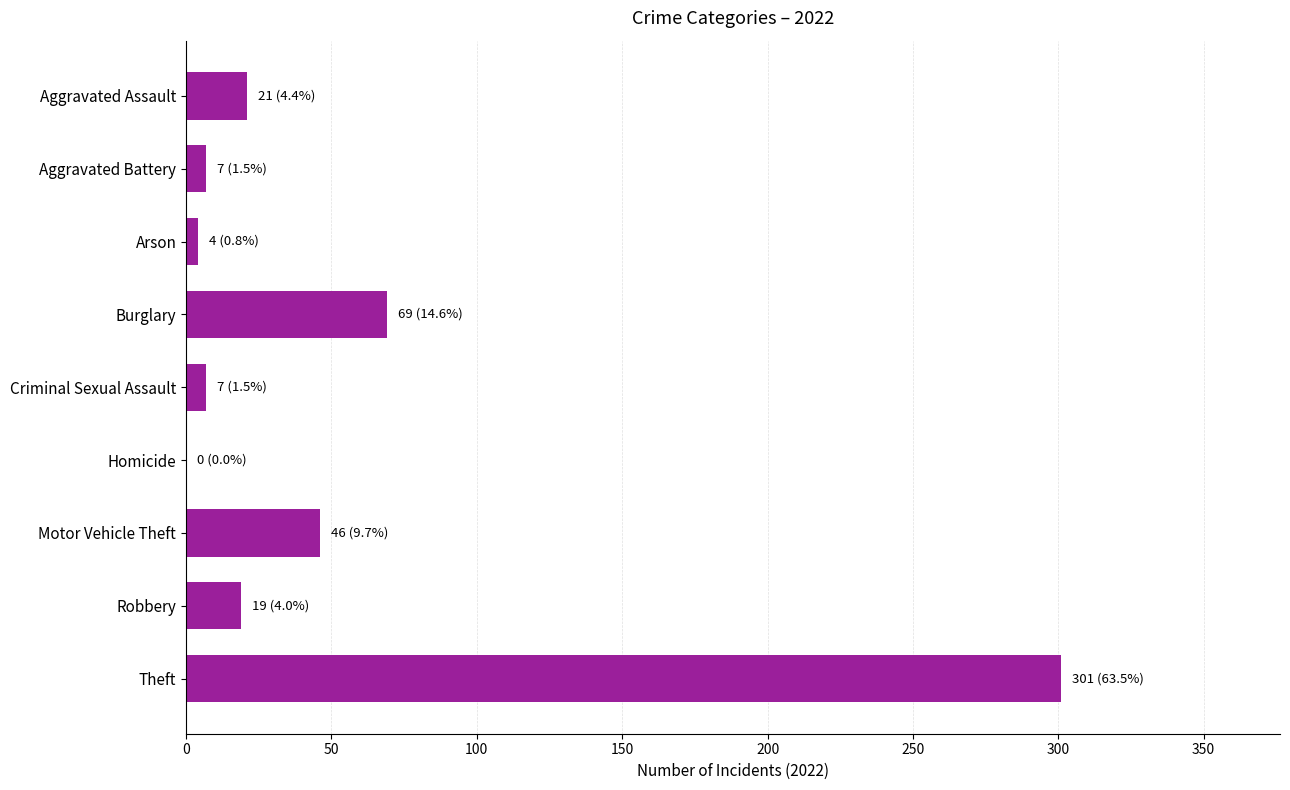

The value at Motor Vehicle Theft is 65. True or false?

False